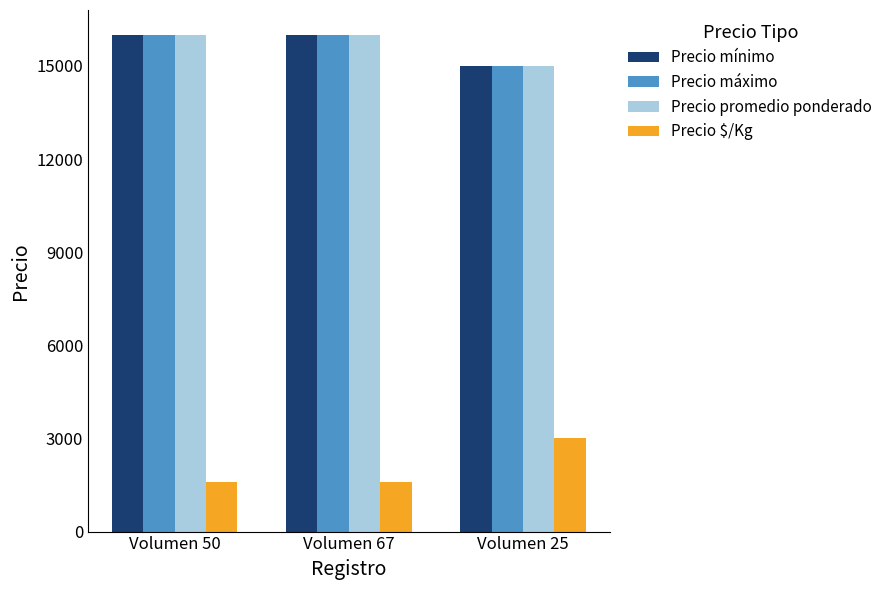

What is the highest value of the Precio $/Kg series?

3000